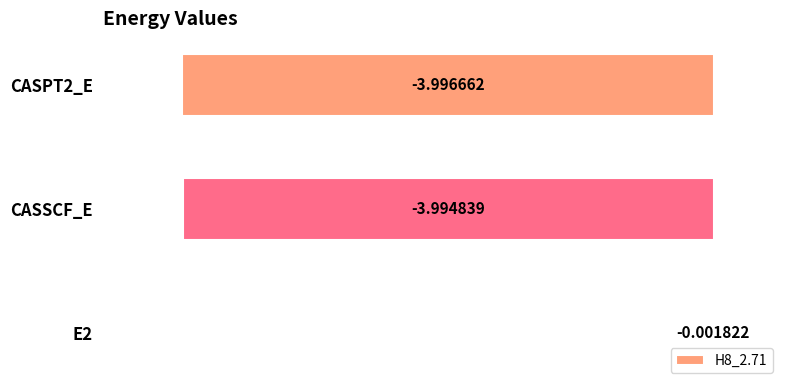

What is the change in value from E2 to CASSCF_E?

-4.0